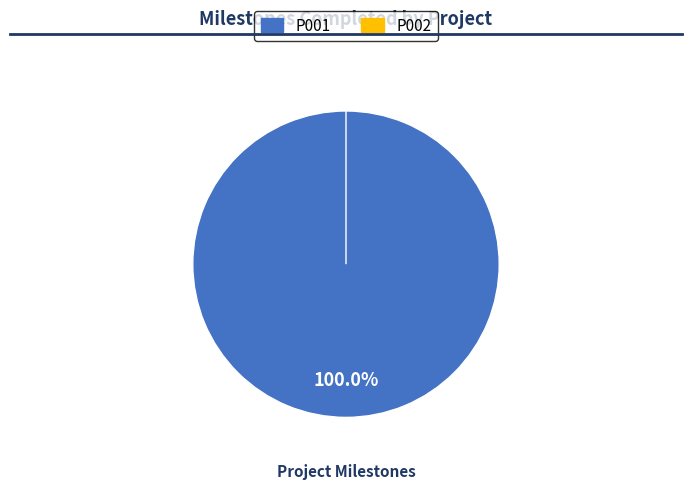

What is the change in value from P001 to P002?

-2